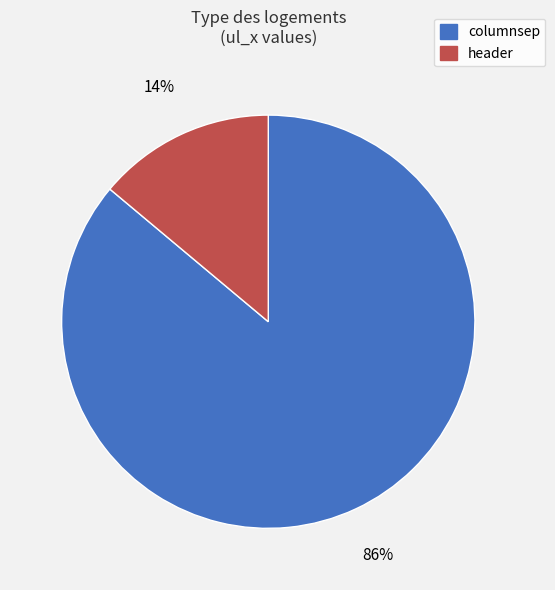

To the nearest percent, what portion does header represent?

14%